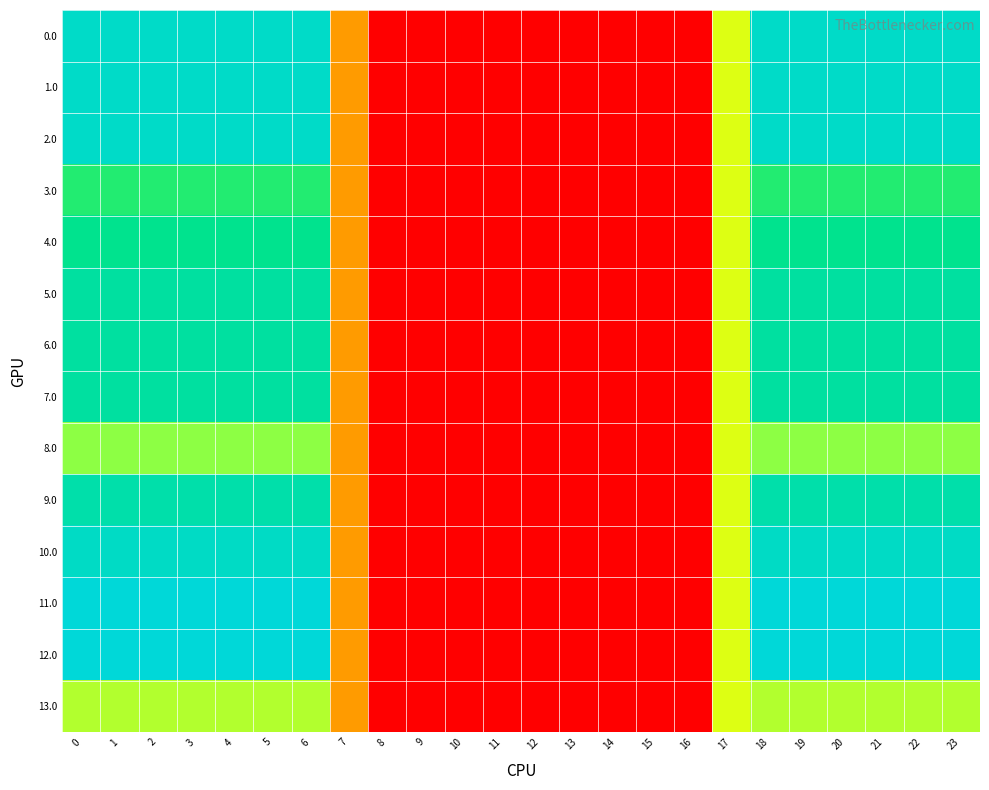

Reading left to right, extract all data points from this chart.

0.0: 0=400.0	1=400.0	2=400.0	3=400.0	4=400.0	5=400.0	6=400.0	7=136.4	8=0.0	9=0.0	10=0.0	11=0.0	12=0.0	13=0.0	14=0.0	15=0.0	16=0.0	17=250.3	18=400.0	19=400.0	20=400.0	21=400.0	22=400.0	23=400.0
1.0: 0=400.0	1=400.0	2=400.0	3=400.0	4=400.0	5=400.0	6=400.0	7=136.4	8=0.0	9=0.0	10=0.0	11=0.0	12=0.0	13=0.0	14=0.0	15=0.0	16=0.0	17=250.3	18=400.0	19=400.0	20=400.0	21=400.0	22=400.0	23=400.0
2.0: 0=400.0	1=400.0	2=400.0	3=400.0	4=400.0	5=400.0	6=400.0	7=136.4	8=0.0	9=0.0	10=0.0	11=0.0	12=0.0	13=0.0	14=0.0	15=0.0	16=0.0	17=250.3	18=400.0	19=400.0	20=400.0	21=400.0	22=400.0	23=400.0
3.0: 0=336.0	1=336.0	2=336.0	3=336.0	4=336.0	5=336.0	6=336.0	7=136.4	8=0.0	9=0.0	10=0.0	11=0.0	12=0.0	13=0.0	14=0.0	15=0.0	16=0.0	17=250.3	18=336.0	19=336.0	20=336.0	21=336.0	22=336.0	23=336.0
4.0: 0=362.0	1=362.0	2=362.0	3=362.0	4=362.0	5=362.0	6=362.0	7=136.4	8=0.0	9=0.0	10=0.0	11=0.0	12=0.0	13=0.0	14=0.0	15=0.0	16=0.0	17=250.3	18=362.0	19=362.0	20=362.0	21=362.0	22=362.0	23=362.0
5.0: 0=374.0	1=374.0	2=374.0	3=374.0	4=374.0	5=374.0	6=374.0	7=136.4	8=0.0	9=0.0	10=0.0	11=0.0	12=0.0	13=0.0	14=0.0	15=0.0	16=0.0	17=250.3	18=374.0	19=374.0	20=374.0	21=374.0	22=374.0	23=374.0
6.0: 0=374.0	1=374.0	2=374.0	3=374.0	4=374.0	5=374.0	6=374.0	7=136.4	8=0.0	9=0.0	10=0.0	11=0.0	12=0.0	13=0.0	14=0.0	15=0.0	16=0.0	17=250.3	18=374.0	19=374.0	20=374.0	21=374.0	22=374.0	23=374.0
7.0: 0=374.0	1=374.0	2=374.0	3=374.0	4=374.0	5=374.0	6=374.0	7=136.4	8=0.0	9=0.0	10=0.0	11=0.0	12=0.0	13=0.0	14=0.0	15=0.0	16=0.0	17=250.3	18=374.0	19=374.0	20=374.0	21=374.0	22=374.0	23=374.0
8.0: 0=287.0	1=287.0	2=287.0	3=287.0	4=287.0	5=287.0	6=287.0	7=136.4	8=0.0	9=0.0	10=0.0	11=0.0	12=0.0	13=0.0	14=0.0	15=0.0	16=0.0	17=250.3	18=287.0	19=287.0	20=287.0	21=287.0	22=287.0	23=287.0
9.0: 0=380.0	1=380.0	2=380.0	3=380.0	4=380.0	5=380.0	6=380.0	7=136.4	8=0.0	9=0.0	10=0.0	11=0.0	12=0.0	13=0.0	14=0.0	15=0.0	16=0.0	17=250.3	18=380.0	19=380.0	20=380.0	21=380.0	22=380.0	23=380.0
10.0: 0=398.0	1=398.0	2=398.0	3=398.0	4=398.0	5=398.0	6=398.0	7=136.4	8=0.0	9=0.0	10=0.0	11=0.0	12=0.0	13=0.0	14=0.0	15=0.0	16=0.0	17=250.3	18=398.0	19=398.0	20=398.0	21=398.0	22=398.0	23=398.0
11.0: 0=411.0	1=411.0	2=411.0	3=411.0	4=411.0	5=411.0	6=411.0	7=136.4	8=0.0	9=0.0	10=0.0	11=0.0	12=0.0	13=0.0	14=0.0	15=0.0	16=0.0	17=250.3	18=411.0	19=411.0	20=411.0	21=411.0	22=411.0	23=411.0
12.0: 0=411.0	1=411.0	2=411.0	3=411.0	4=411.0	5=411.0	6=411.0	7=136.4	8=0.0	9=0.0	10=0.0	11=0.0	12=0.0	13=0.0	14=0.0	15=0.0	16=0.0	17=250.3	18=411.0	19=411.0	20=411.0	21=411.0	22=411.0	23=411.0
13.0: 0=270.0	1=270.0	2=270.0	3=270.0	4=270.0	5=270.0	6=270.0	7=136.4	8=0.0	9=0.0	10=0.0	11=0.0	12=0.0	13=0.0	14=0.0	15=0.0	16=0.0	17=250.3	18=270.0	19=270.0	20=270.0	21=270.0	22=270.0	23=270.0